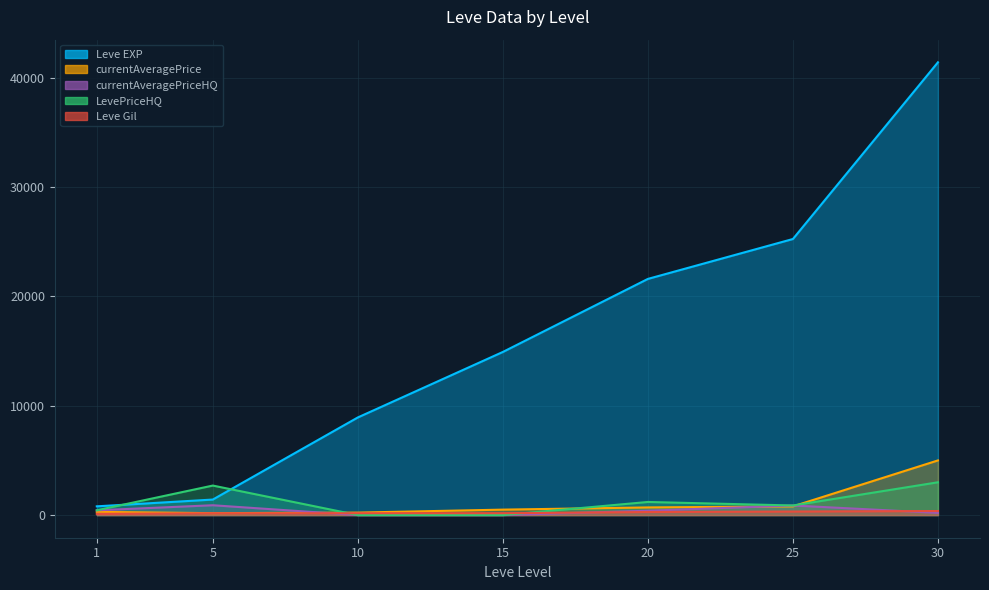

Reading left to right, list all the values displayed in this chart.

Leve EXP: 1=800.0	5=1420.0	10=8930.0	15=14920.0	20=21600.0	25=25250.0	30=41410.0
Leve Gil: 1=113.0	5=169.0	10=169.0	15=172.0	20=281.0	25=326.0	30=372.0
currentAveragePrice: 1=294.8	5=175.8	10=227.8	15=499.0	20=700.0	25=795.7	30=5000.0
currentAveragePriceHQ: 1=437.5	5=900.0	10=0.0	15=0.0	20=400.0	25=878.3	30=202.0
LevePriceHQ: 1=437.5	5=2700.0	10=0.0	15=0.0	20=1200.0	25=878.3	30=3000.0